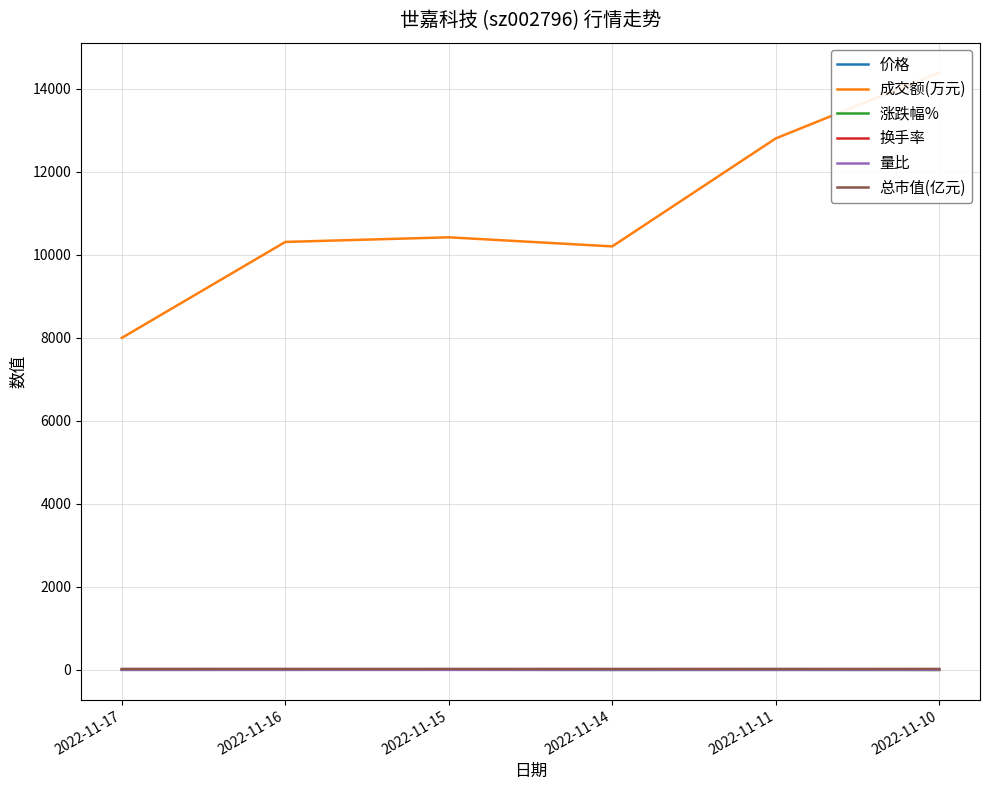

Which label corresponds to the smallest value in the chart?

2022-11-10